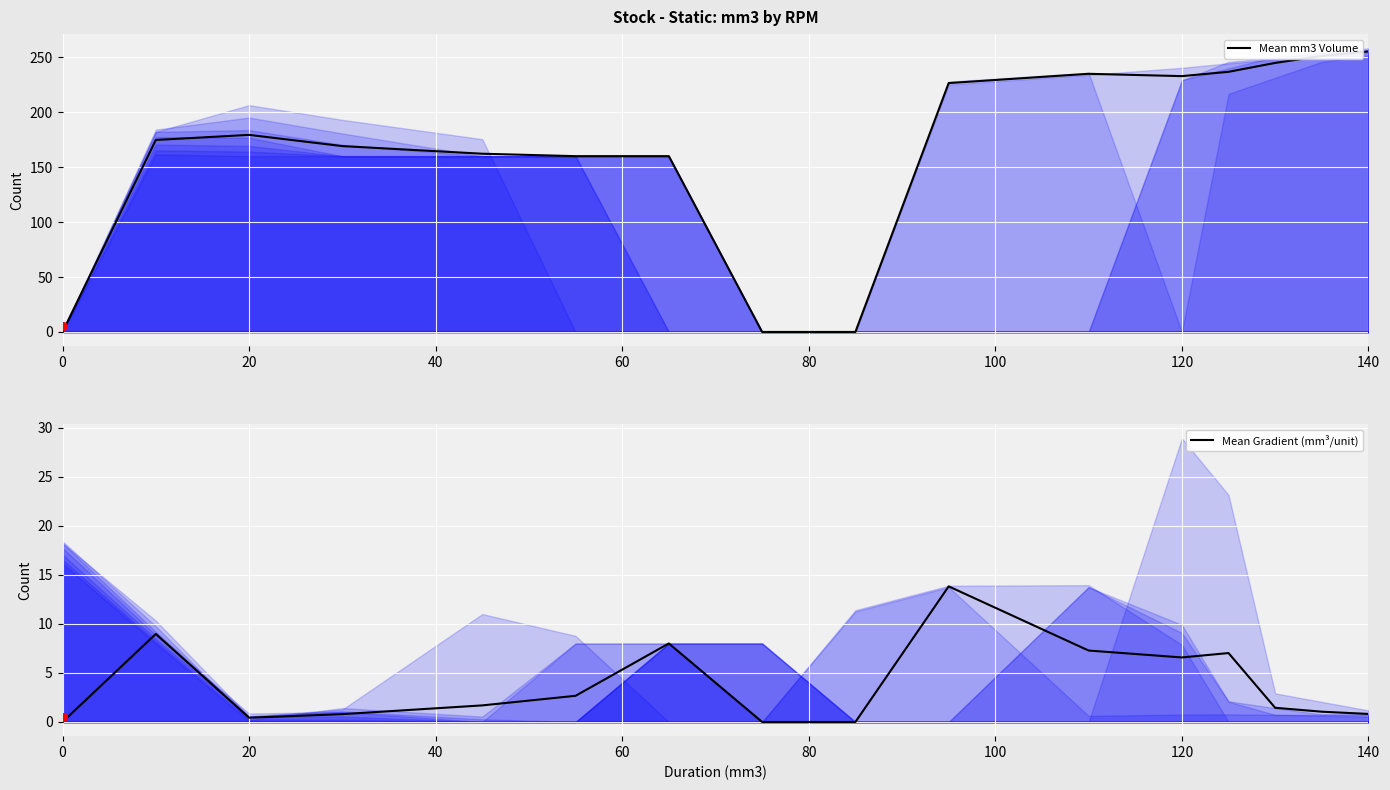

Which series has the largest total across all categories?

Mean